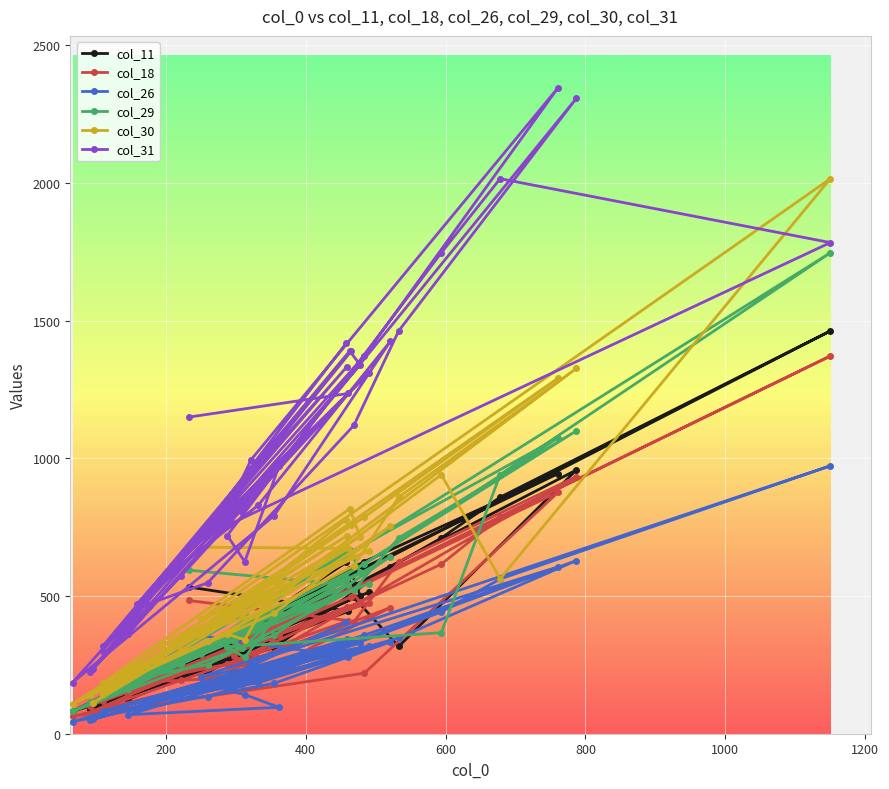

Is the value of col_30 at 400 greater than the value of col_29 at 26?

No